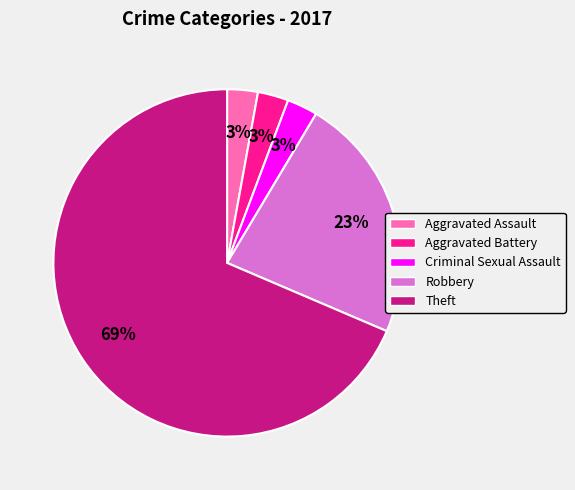

What is the largest slice in the pie chart?

Theft